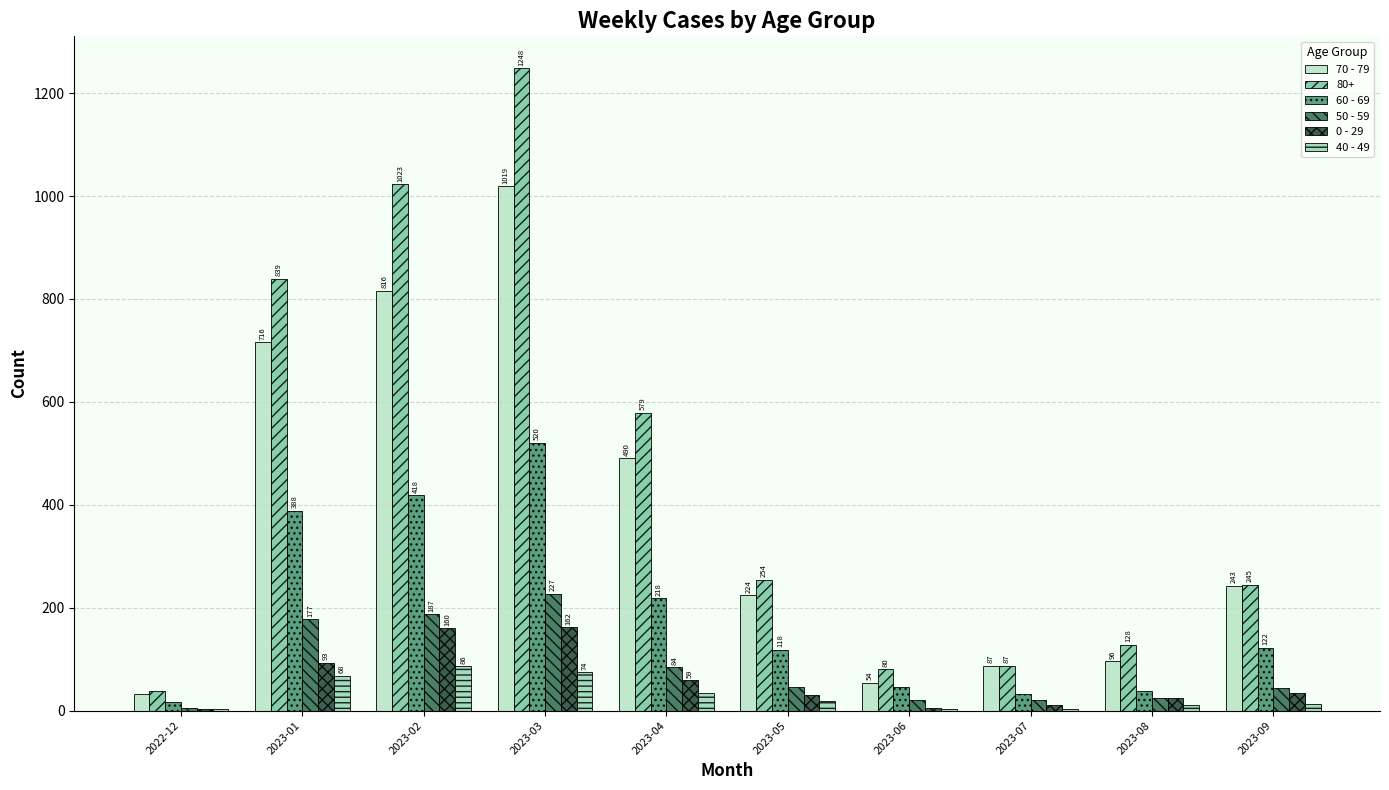

Reading left to right, transcribe all the data shown in this chart.

70 - 79: 2022-12=32	2023-01=716	2023-02=816	2023-03=1019	2023-04=490	2023-05=224	2023-06=54	2023-07=87	2023-08=96	2023-09=243
80+: 2022-12=38	2023-01=839	2023-02=1023	2023-03=1248	2023-04=579	2023-05=254	2023-06=80	2023-07=87	2023-08=128	2023-09=245
60 - 69: 2022-12=16	2023-01=388	2023-02=418	2023-03=520	2023-04=218	2023-05=118	2023-06=45	2023-07=33	2023-08=39	2023-09=122
50 - 59: 2022-12=5	2023-01=177	2023-02=187	2023-03=227	2023-04=84	2023-05=45	2023-06=20	2023-07=20	2023-08=24	2023-09=43
0 - 29: 2022-12=4	2023-01=93	2023-02=160	2023-03=162	2023-04=59	2023-05=30	2023-06=5	2023-07=11	2023-08=24	2023-09=35
40 - 49: 2022-12=4	2023-01=68	2023-02=86	2023-03=74	2023-04=34	2023-05=18	2023-06=4	2023-07=4	2023-08=10	2023-09=13